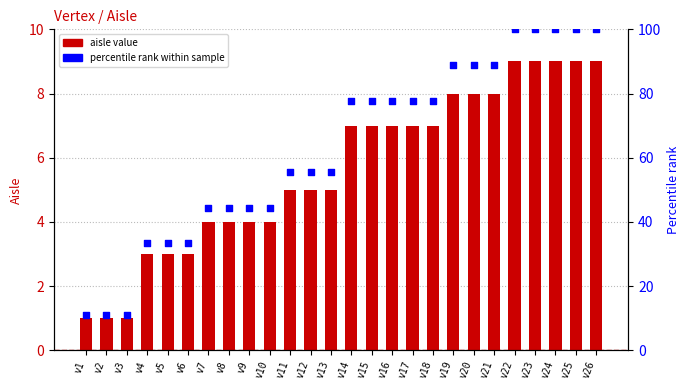

Approximately how many times larger is the value at v23 compared to v13?

1.8